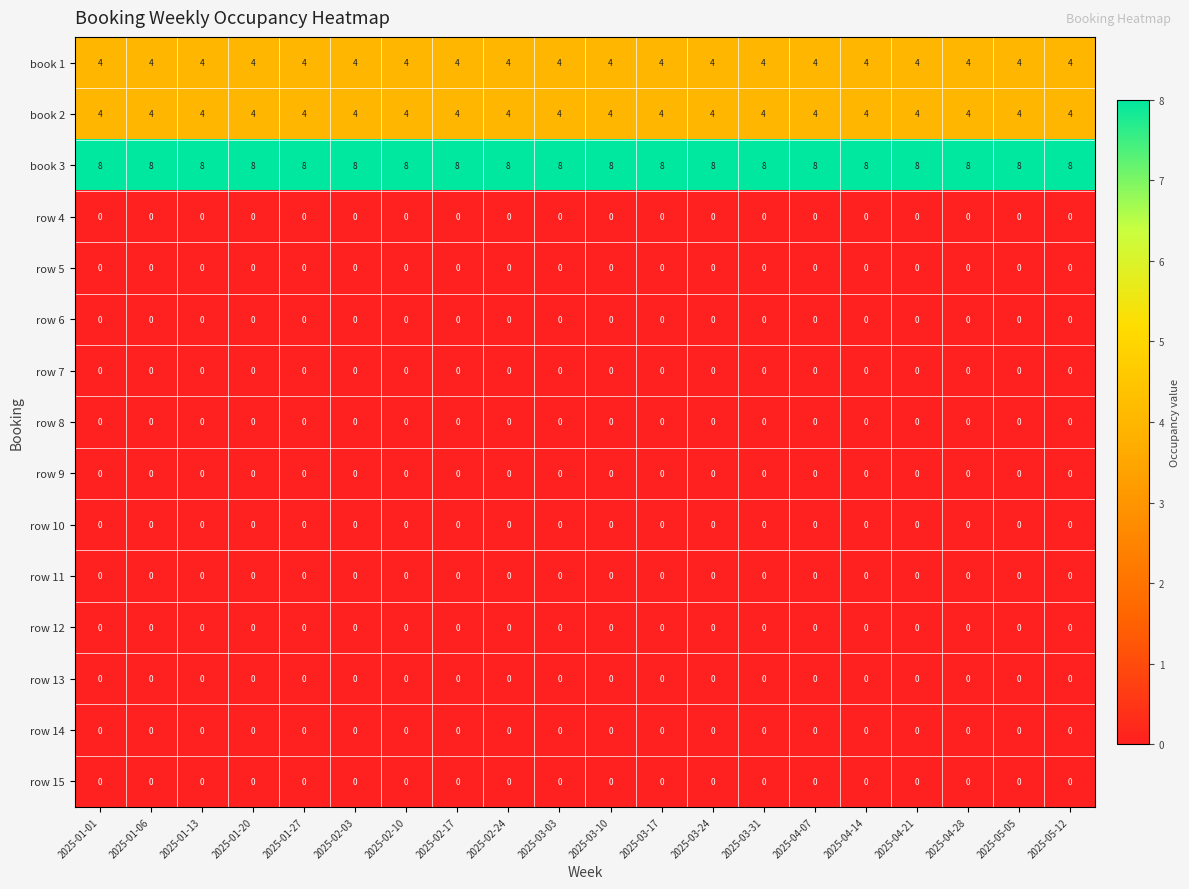

What is the total value across all series at 2025-02-10?

16